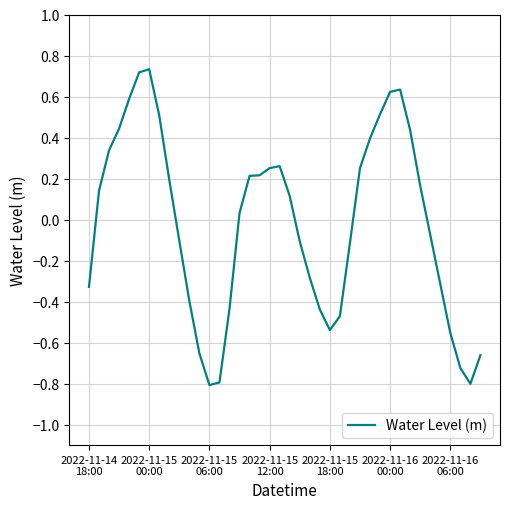

Count the number of data series in this chart.

1